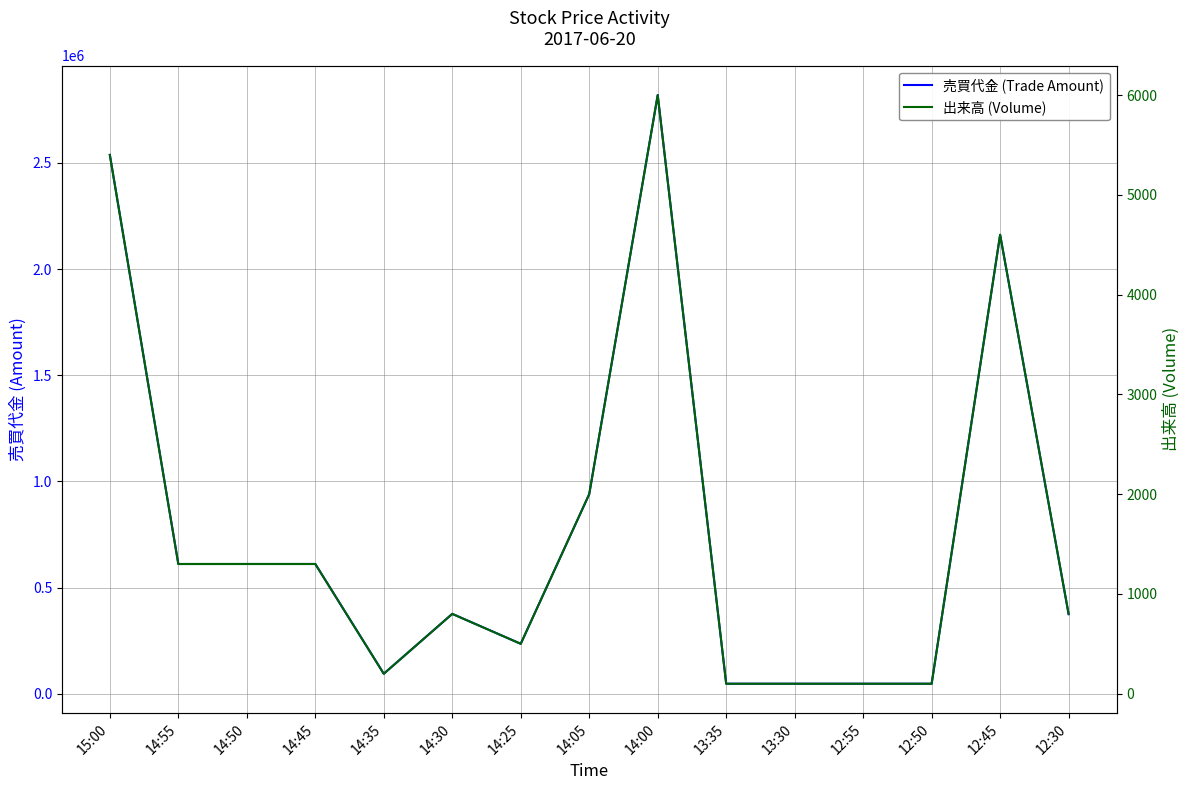

How many lines are shown in the chart?

2